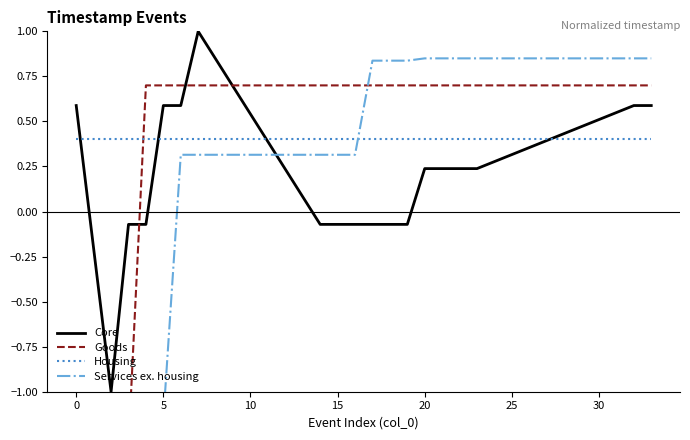

What is the maximum value for Housing?

0.4